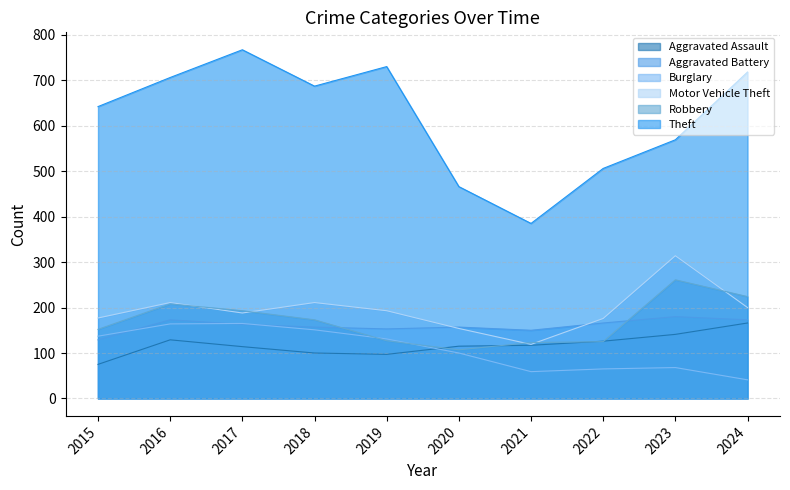

What is the value of the Motor Vehicle Theft point at the 1st from the left?

177